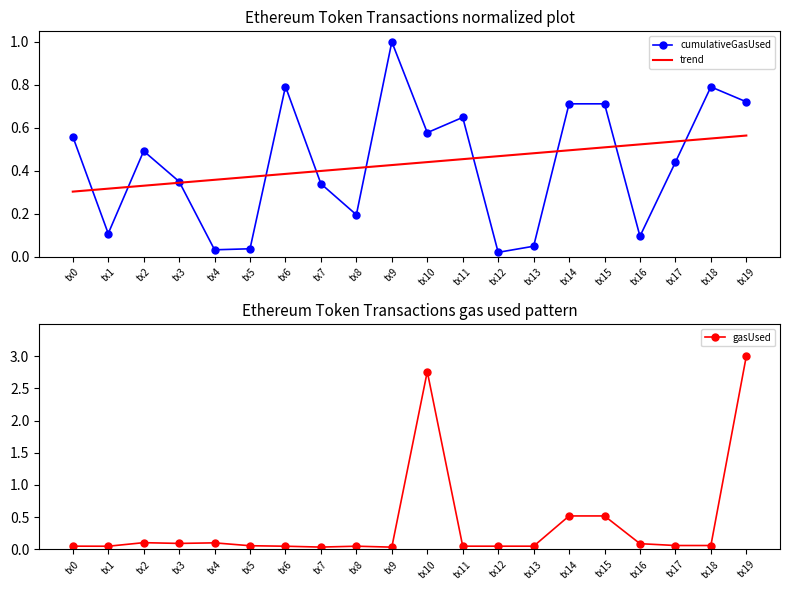

The cumulativeGasUsed series shows 0.2 at tx16. True or false?

False